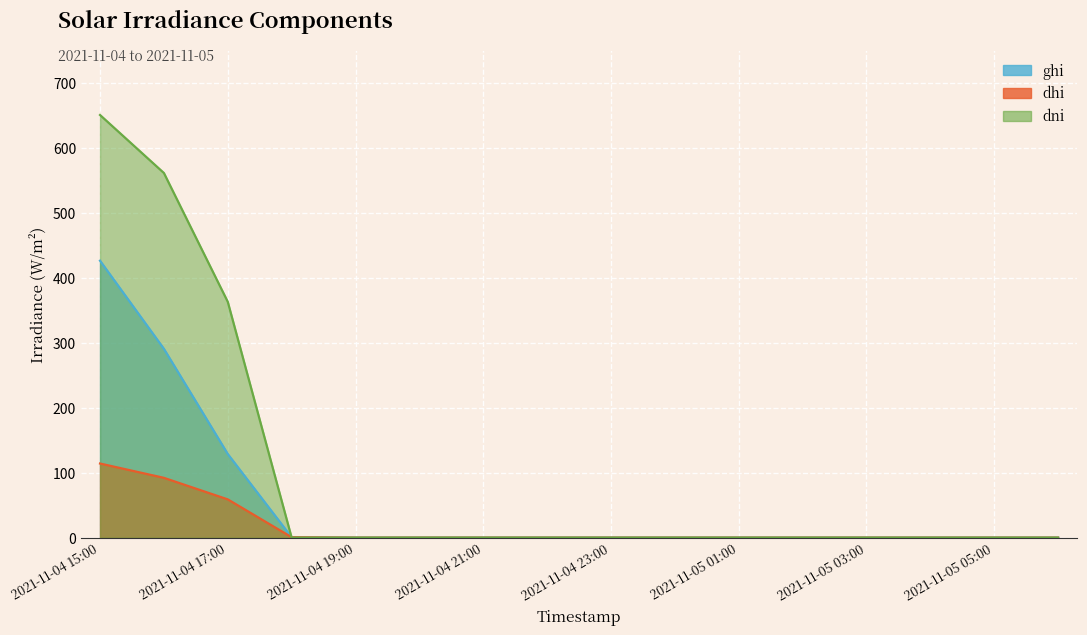

Reading left to right, extract all data points from this chart.

ghi: 426.4	290.8	128.8	0.6	0.0	0.0	0.0	0.0	0.0	0.0	0.0	0.0	0.0	0.0	0.0	0.0
dhi: 114.1	92.1	58.9	0.6	0.0	0.0	0.0	0.0	0.0	0.0	0.0	0.0	0.0	0.0	0.0	0.0
dni: 650.7	561.4	363.1	0.0	0.0	0.0	0.0	0.0	0.0	0.0	0.0	0.0	0.0	0.0	0.0	0.0